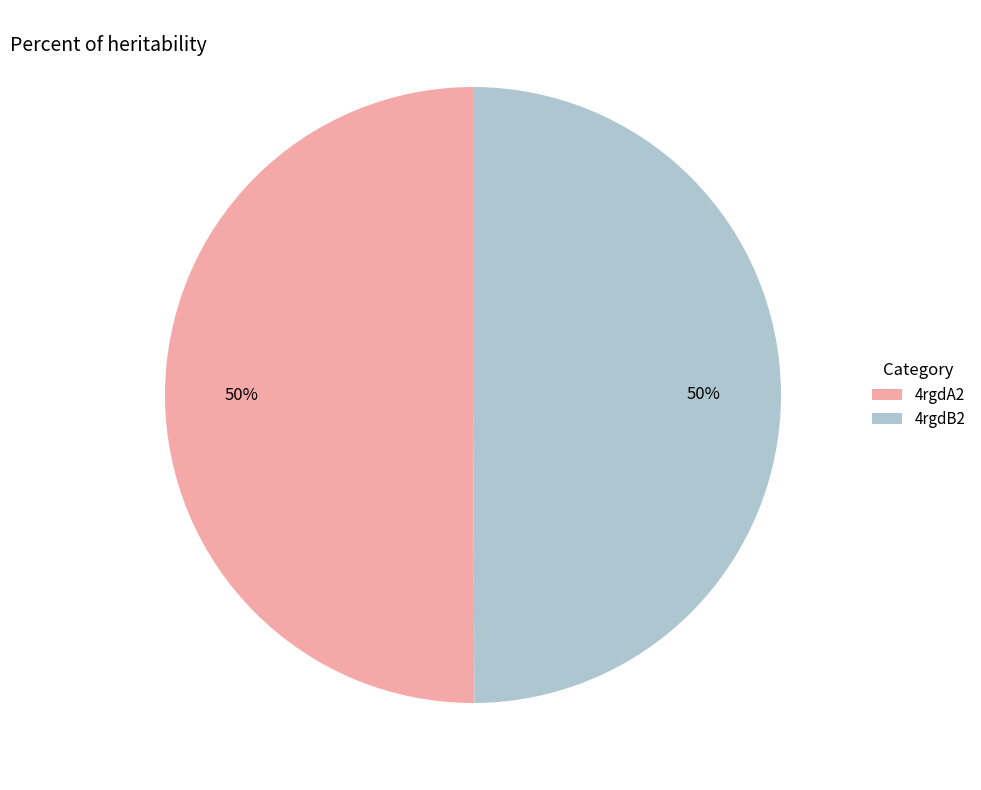

What is the ratio of the value at 4rgdB2 to the value at 4rgdA2?

1.0